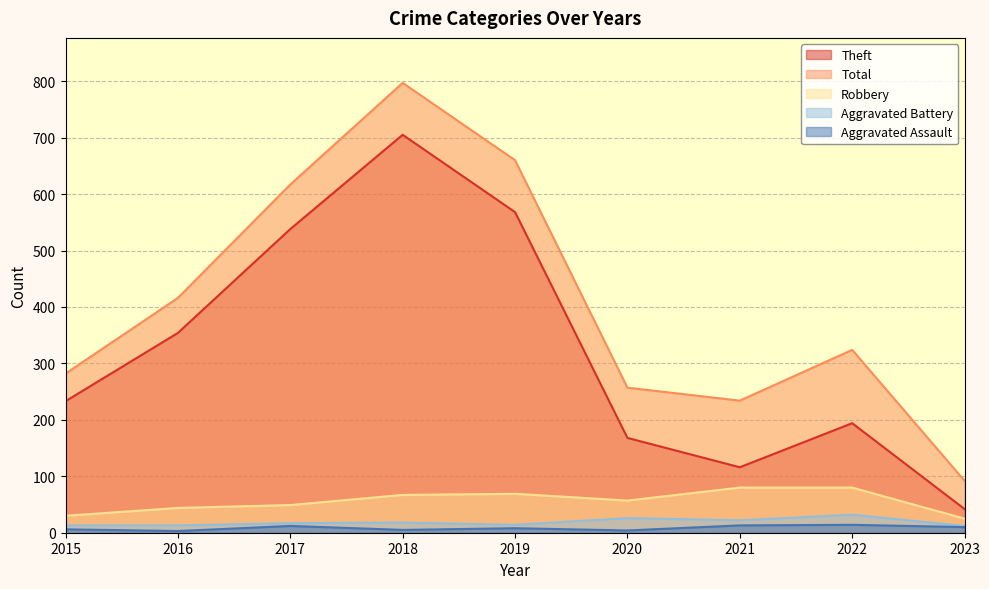

Which category has the lowest value across all series?

2016